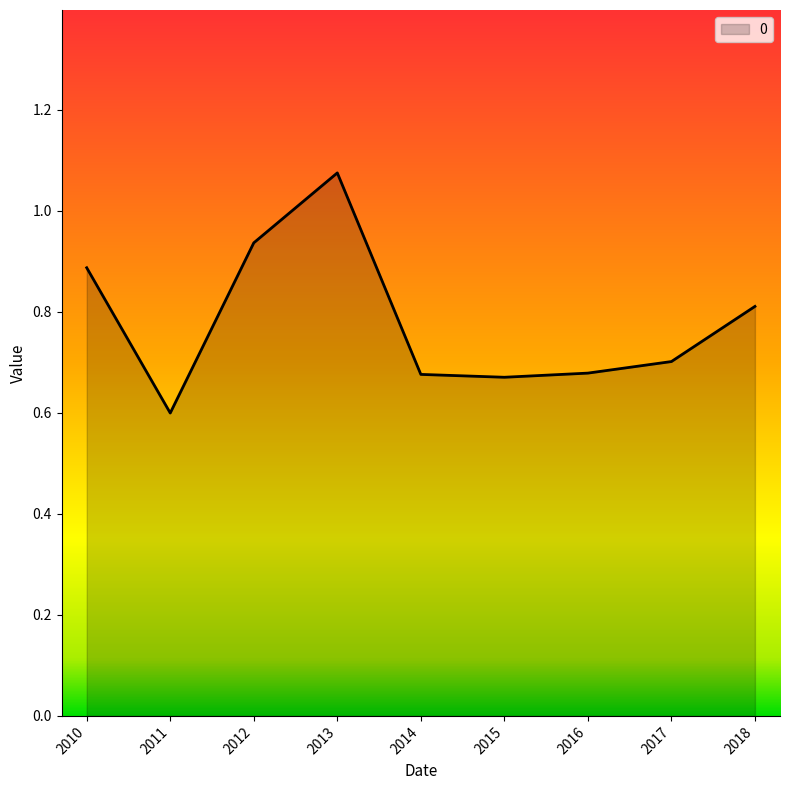

What is the average value?

0.8